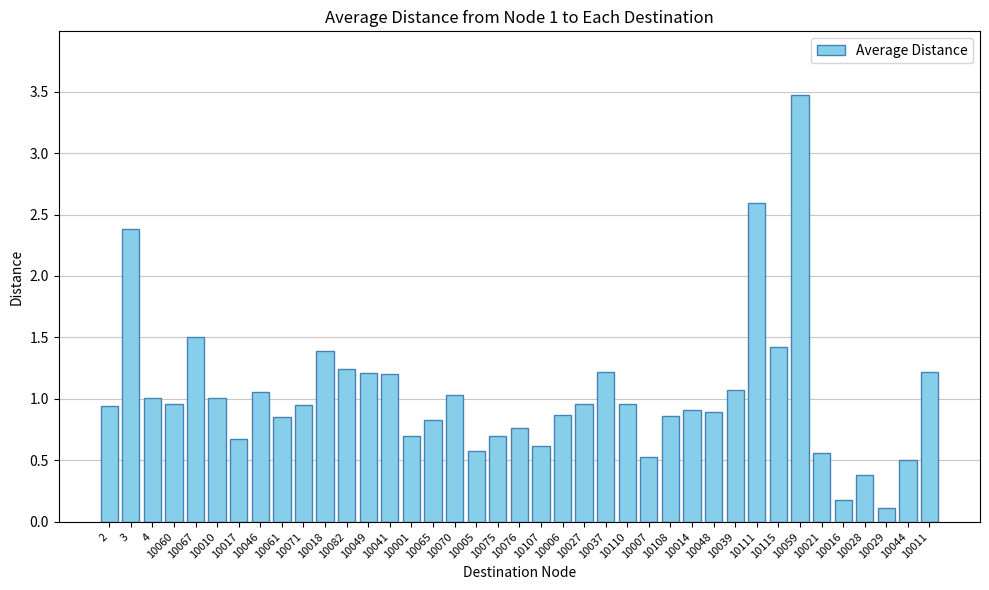

What is the label of the 31st bar from the right?

10061